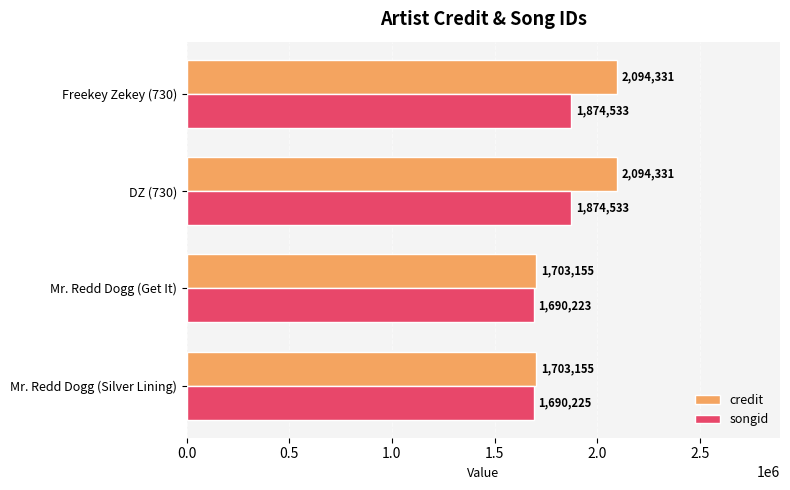

Which series has the largest range (max minus min)?

credit